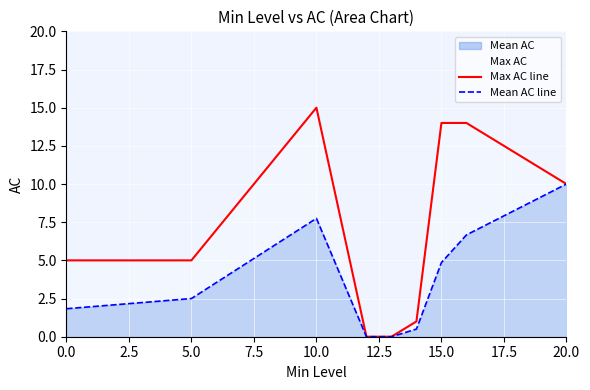

At which category does the chart reach its peak across all series?

10.0